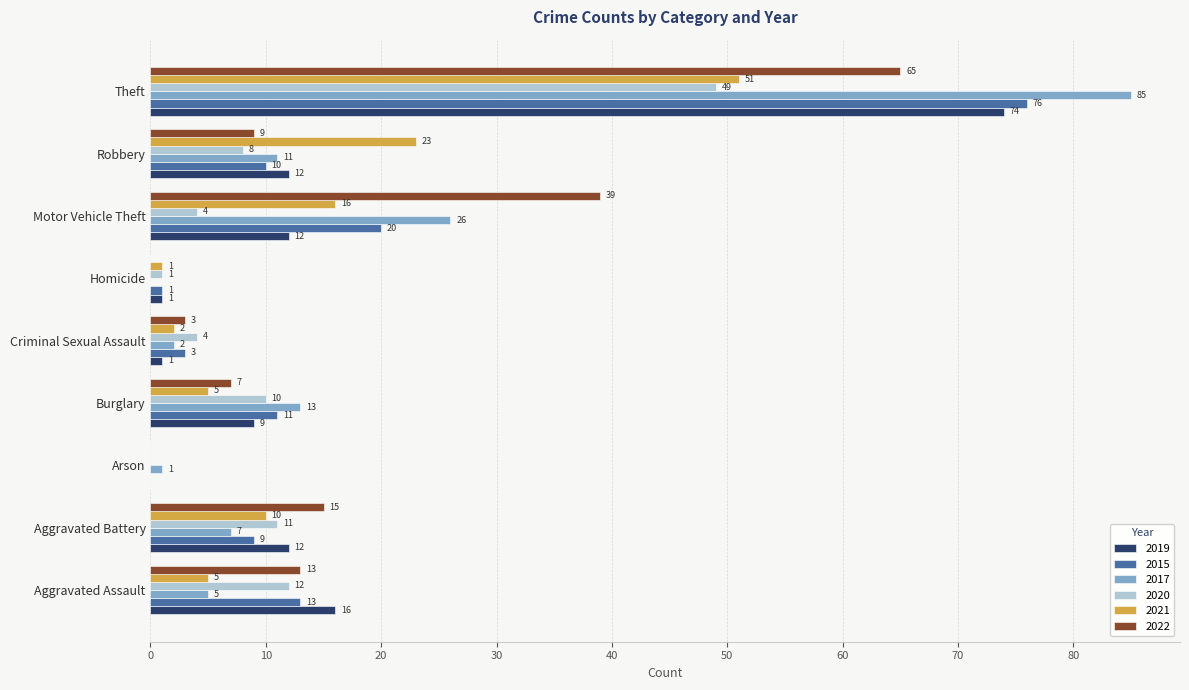

Where is 2015 nearest to the value 38?

Motor Vehicle Theft